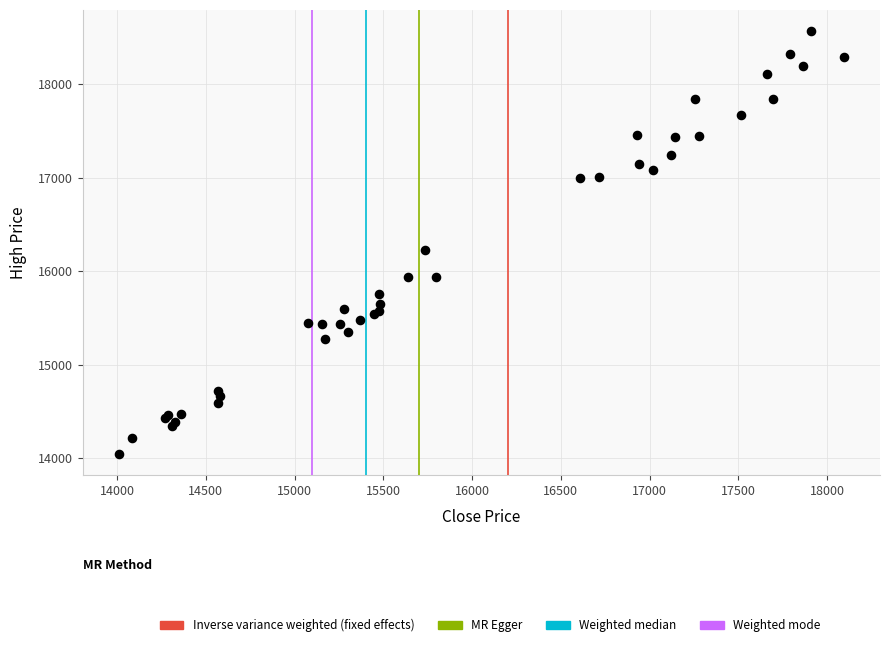

What Y value in the scatter plot is closest to 16307?

16229.0